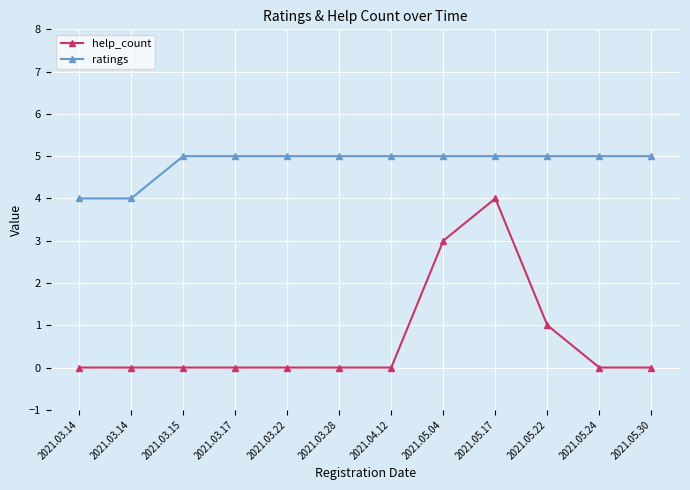

Count the number of categories in the chart.

12